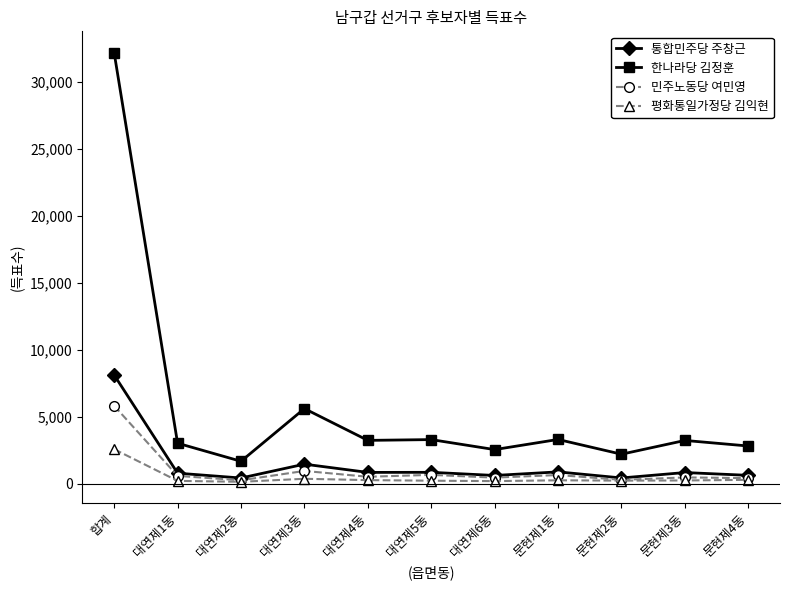

How many data points does each series have?

11